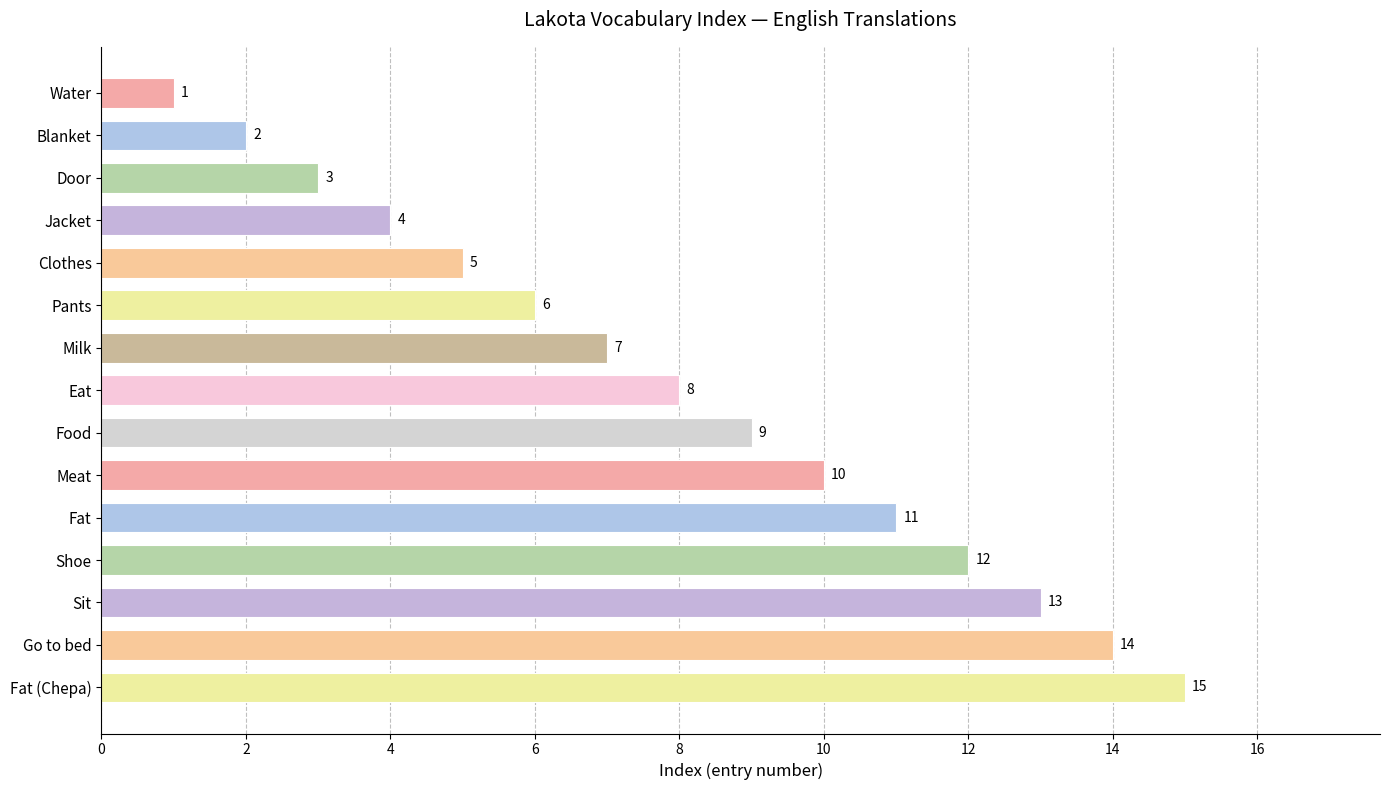

Where is the data nearest to the value 8?

Eat